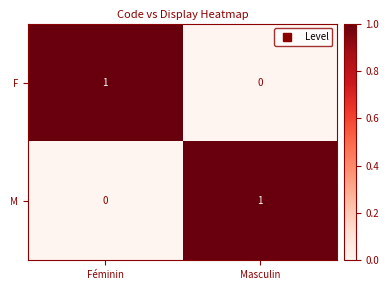

Rank the series at Masculin from highest to lowest value.

M, F